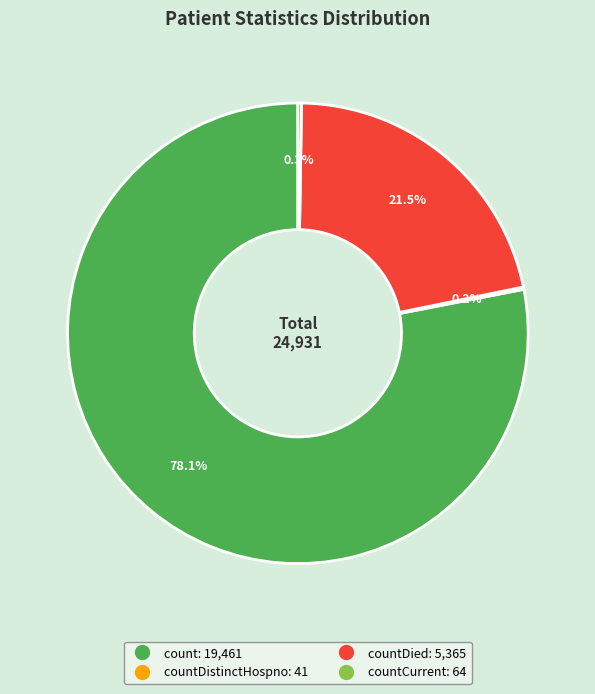

Does any single category account for the majority?

Yes